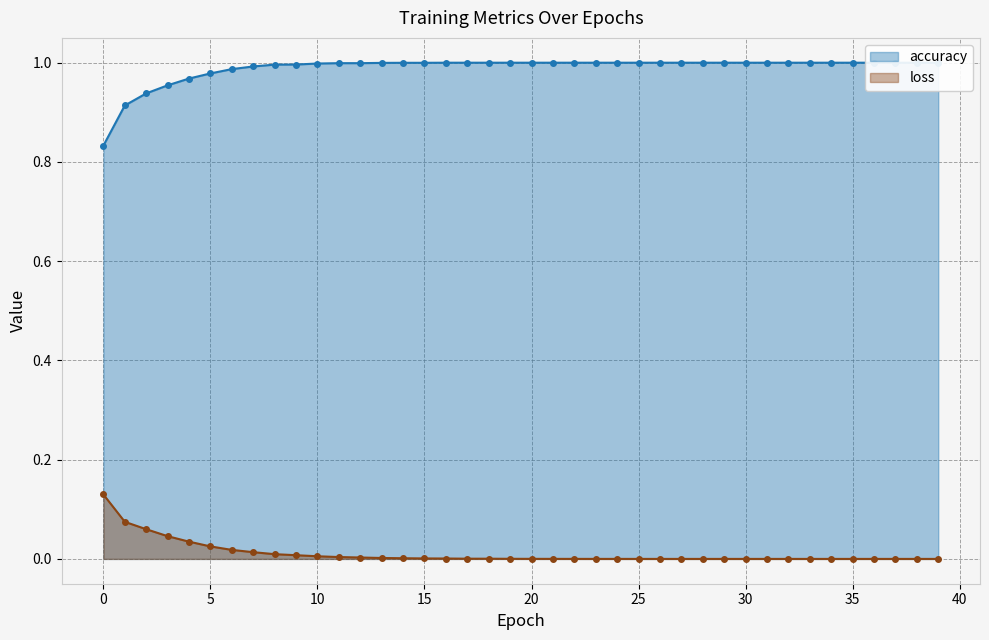

True or false: loss has a value of 0.0 at 37.

False